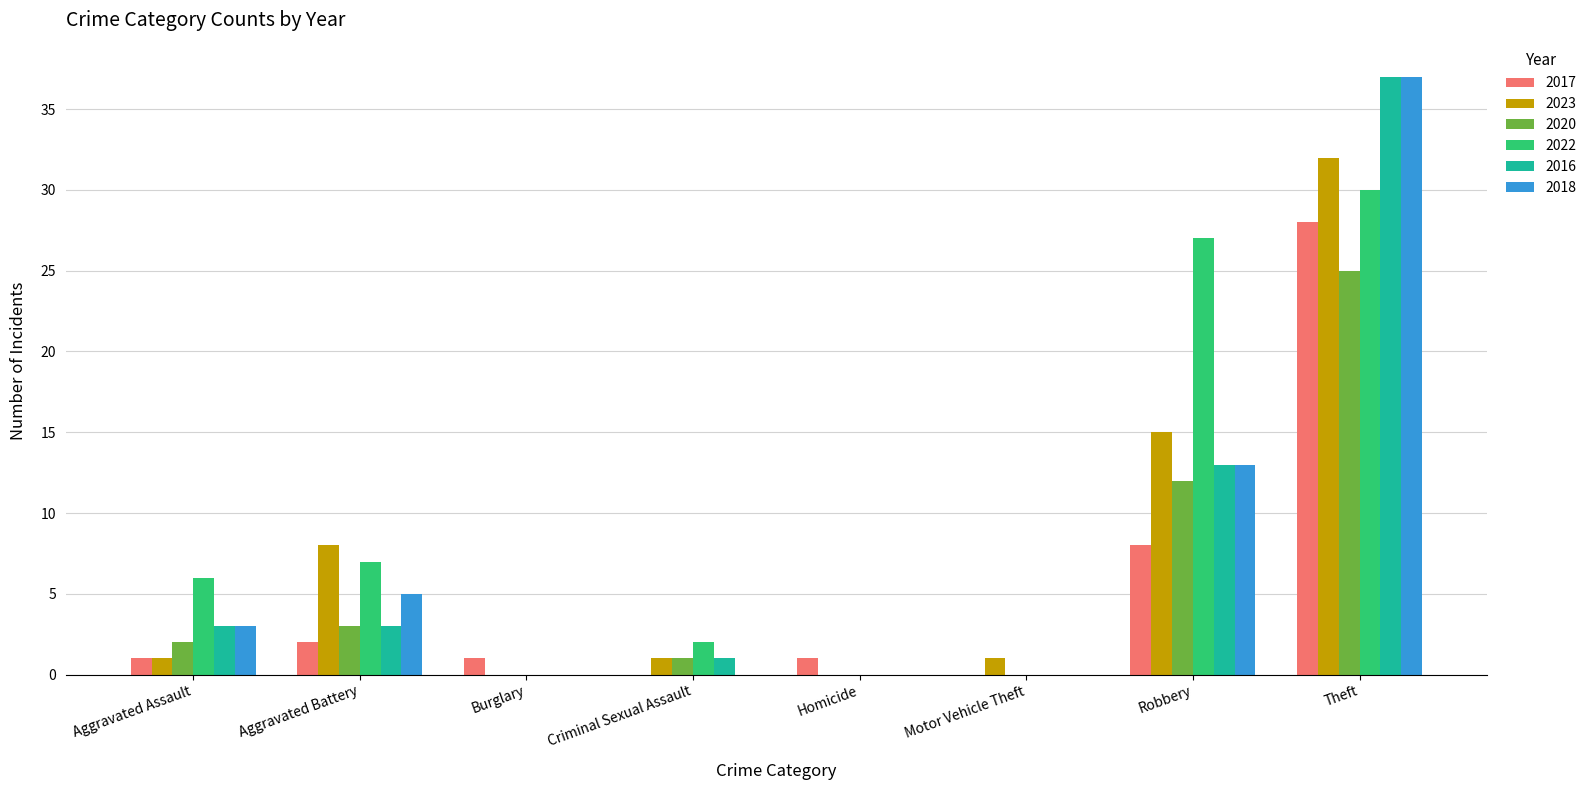

Does the chart contain stacked bars?

No